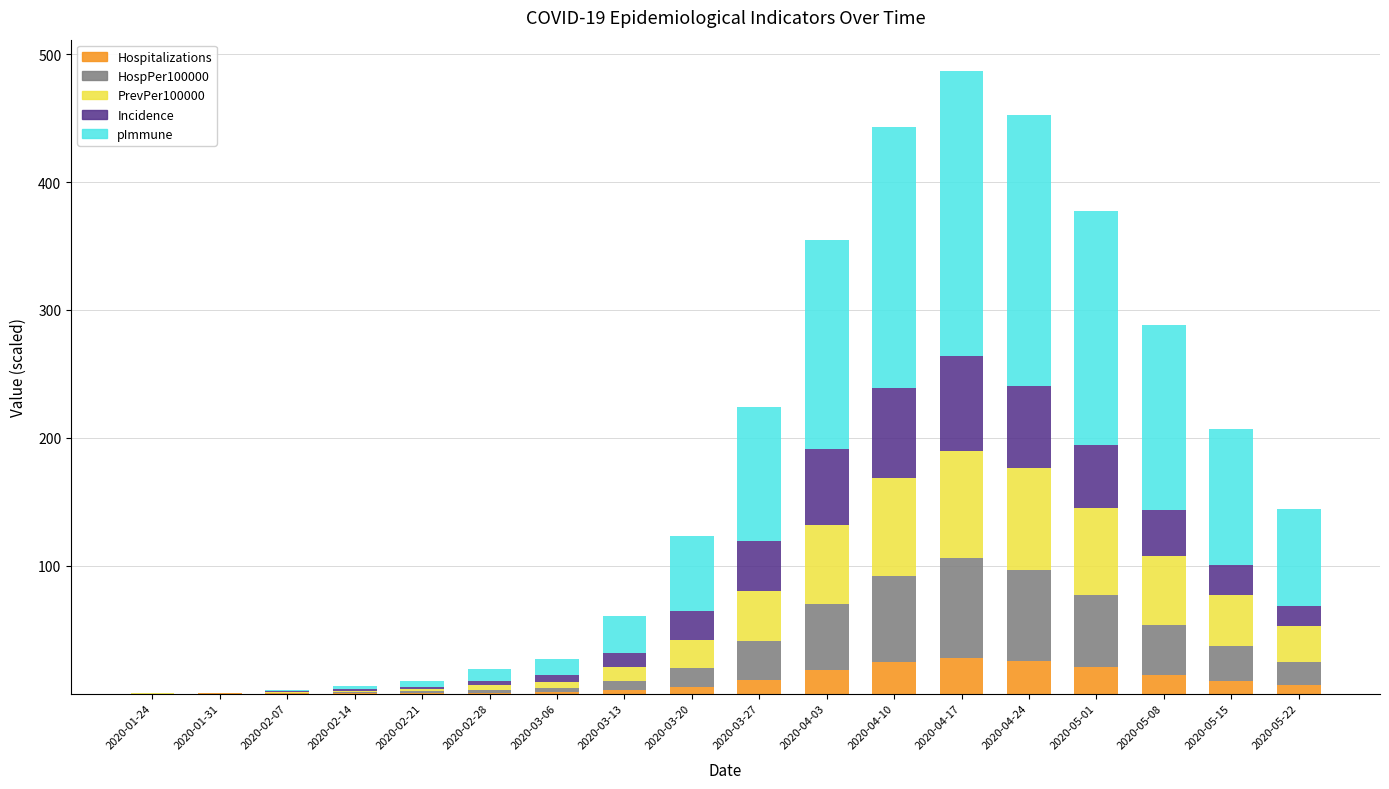

Is it true that Hospitalizations equals 25.6 at 2020-04-24?

True